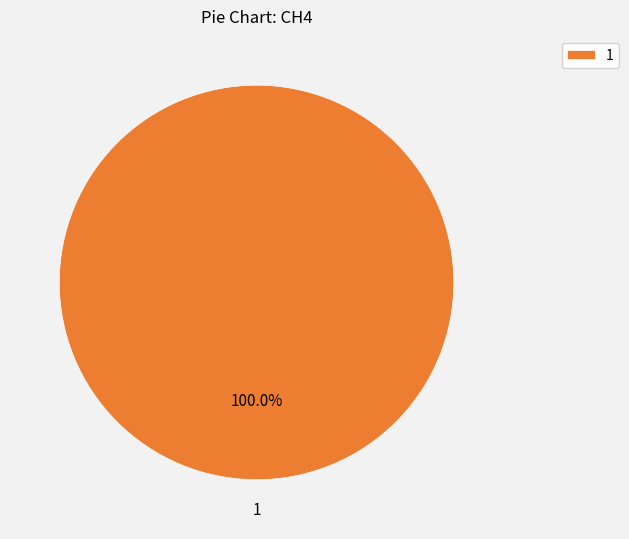

Does any single category account for the majority?

Yes